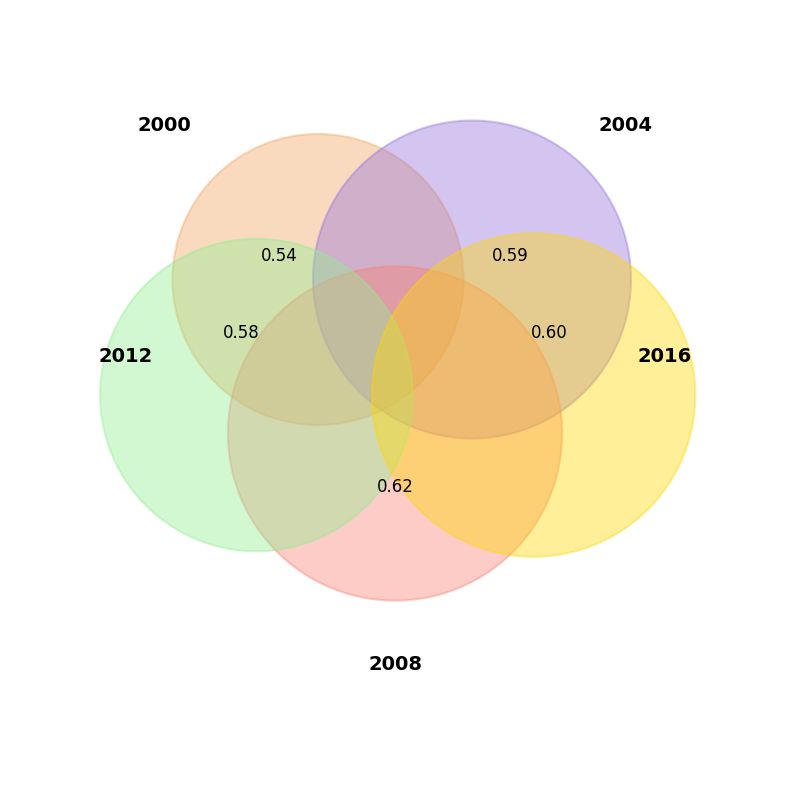

What is the smallest slice in the pie chart?

2000